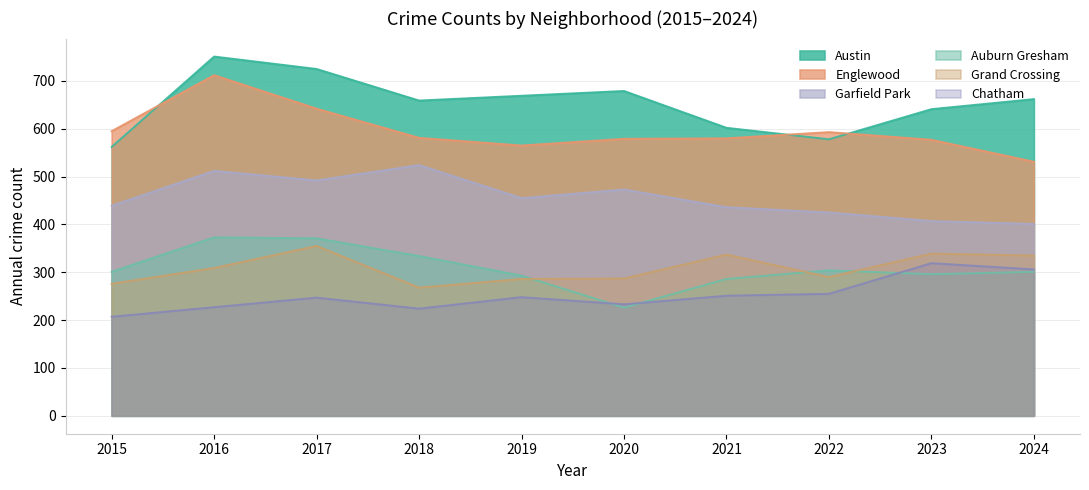

Where is Chatham nearest to the value 263?

2022